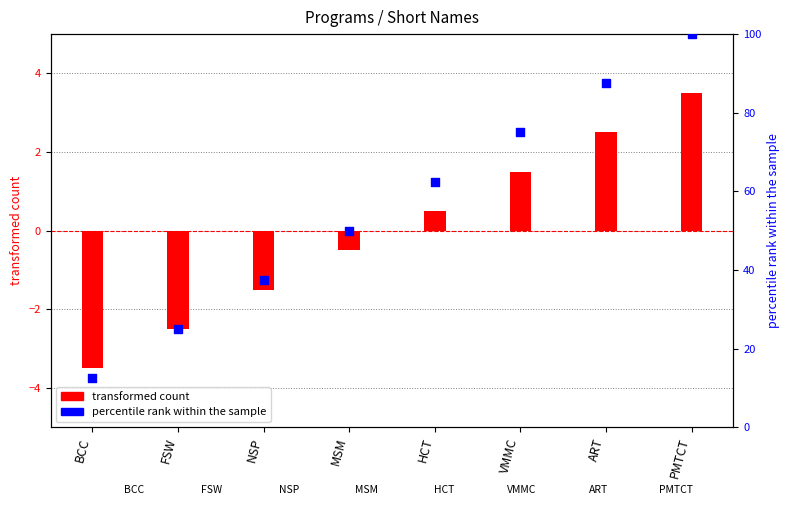

Which series has the widest spread of Y values?

percentile rank within the sample